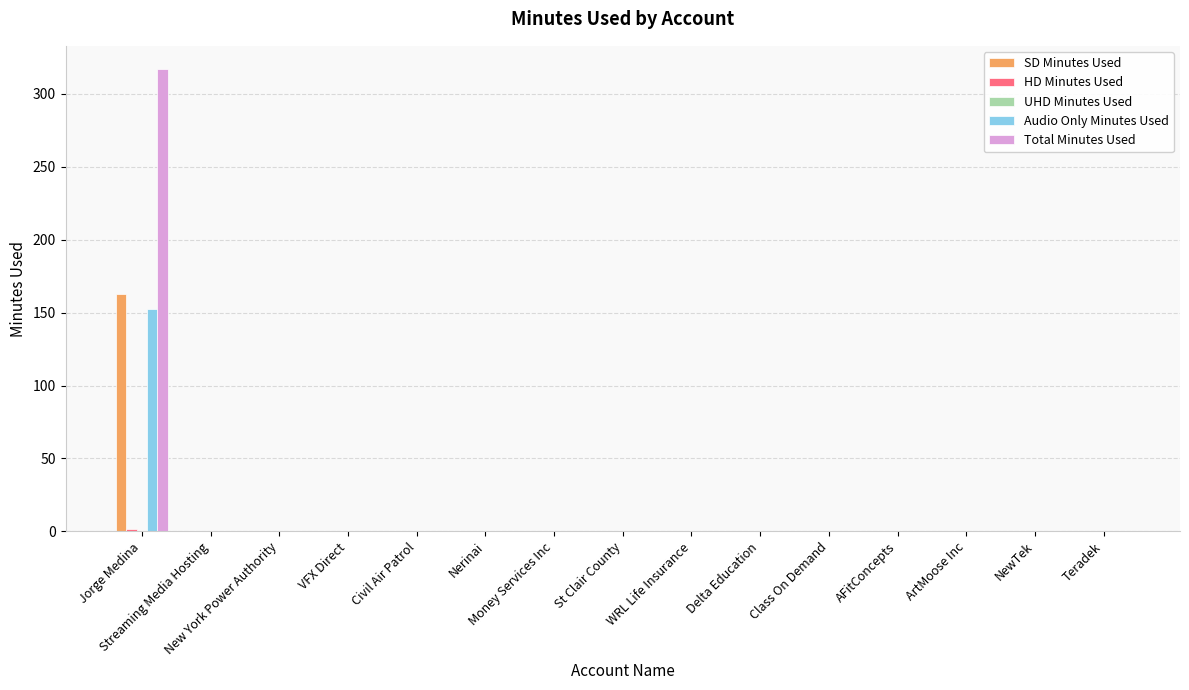

What is the sum of all Audio Only Minutes Used values?

152.4